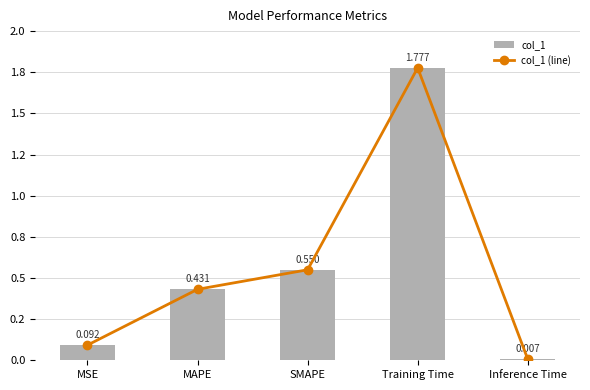

What is the greatest value displayed?

1.8